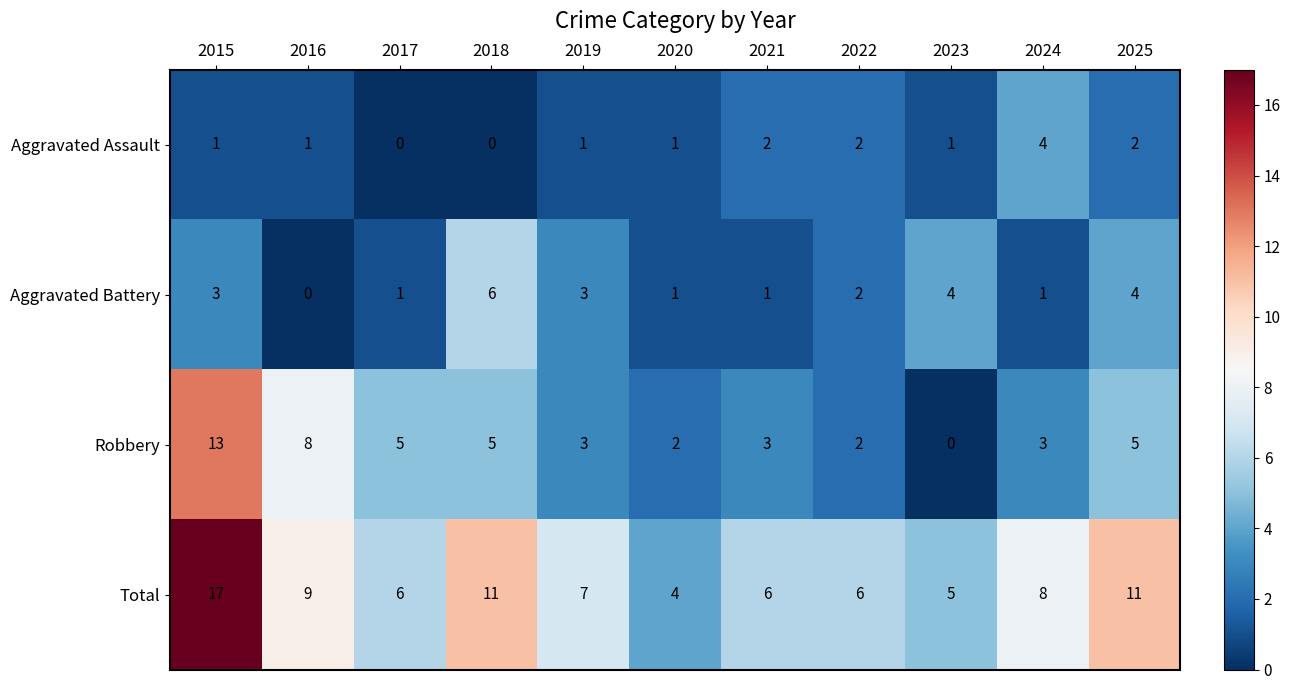

List the series in order of their peak value, lowest first.

Aggravated Assault, Aggravated Battery, Robbery, Total